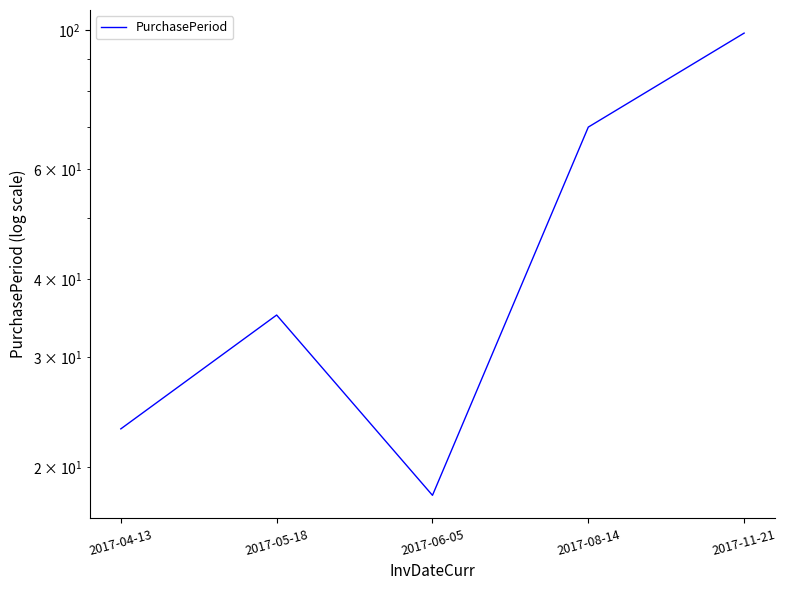

What position from the right is 2017-05-18?

4